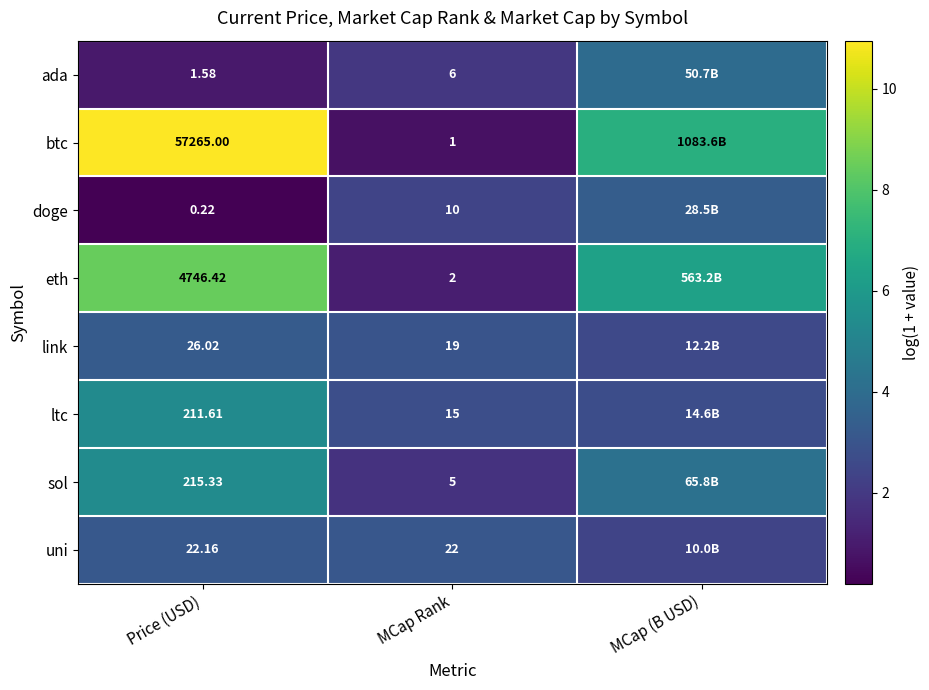

At MCap Rank, list the series in order from largest to smallest.

uni, link, ltc, doge, ada, sol, eth, btc